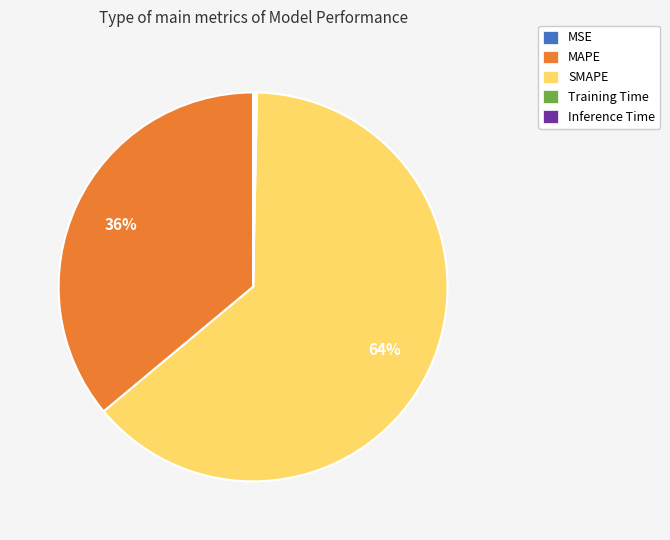

True or false: MAPE accounts for 36% of the total.

True